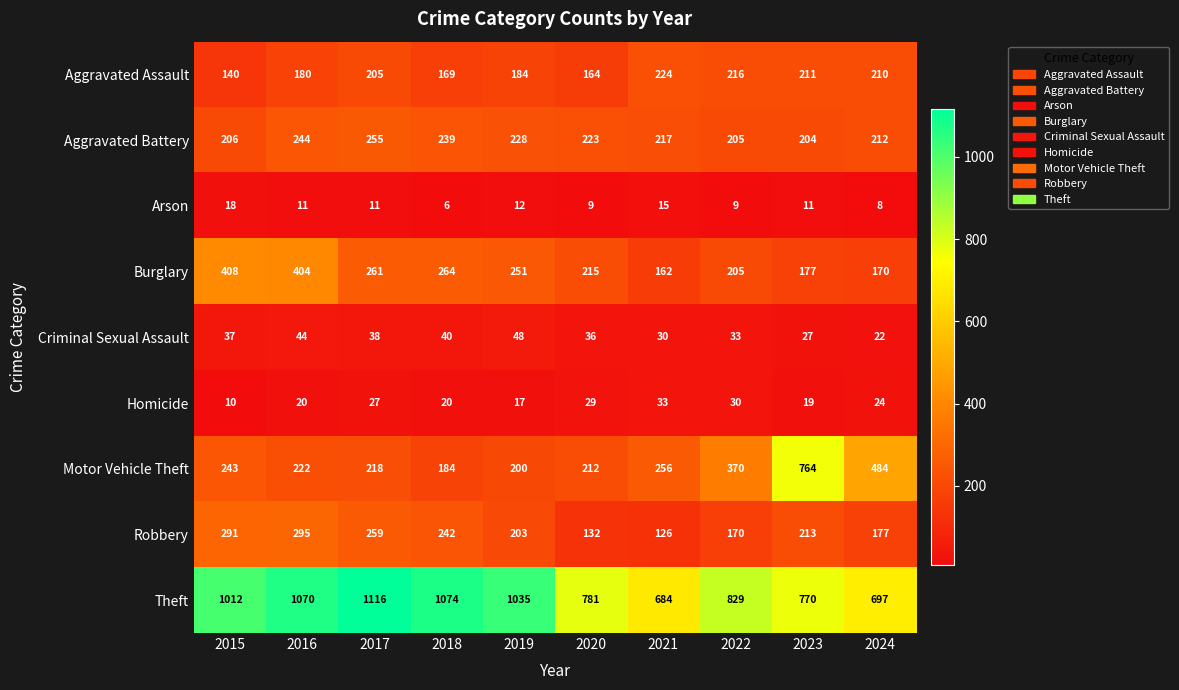

Read the Theft value at 2024, to the nearest 5.

695